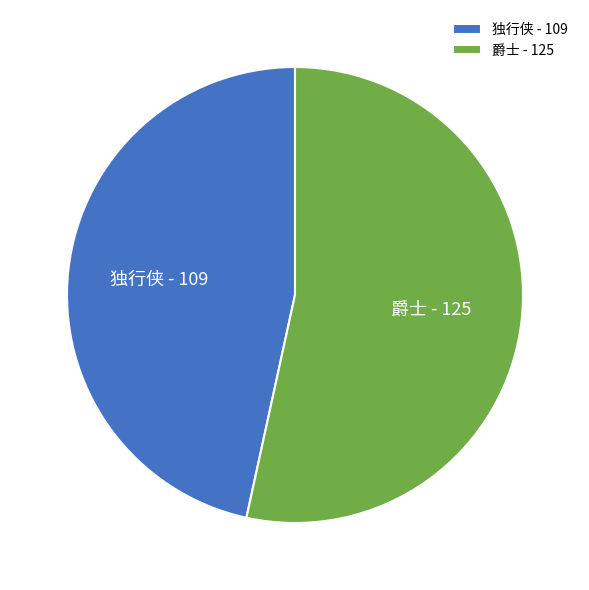

Which slice is the largest?

爵士